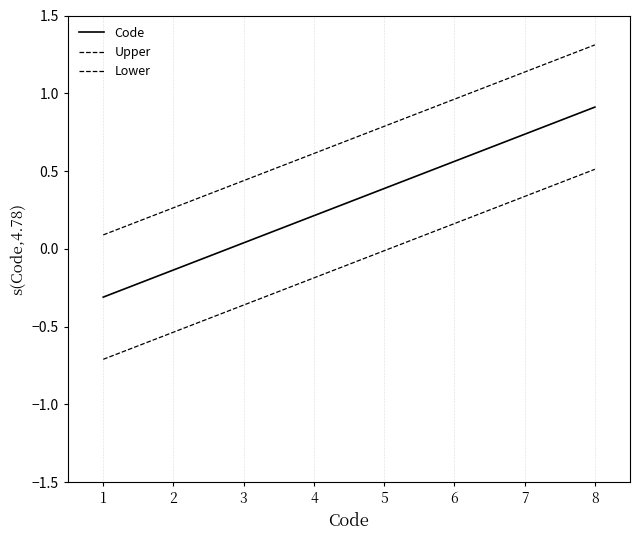

Reading left to right, transcribe all the data shown in this chart.

Code: -0.3	-0.1	0.0	0.2	0.4	0.6	0.7	0.9
Upper: 0.1	0.3	0.4	0.6	0.8	1.0	1.1	1.3
Lower: -0.7	-0.5	-0.4	-0.2	-0.0	0.2	0.3	0.5